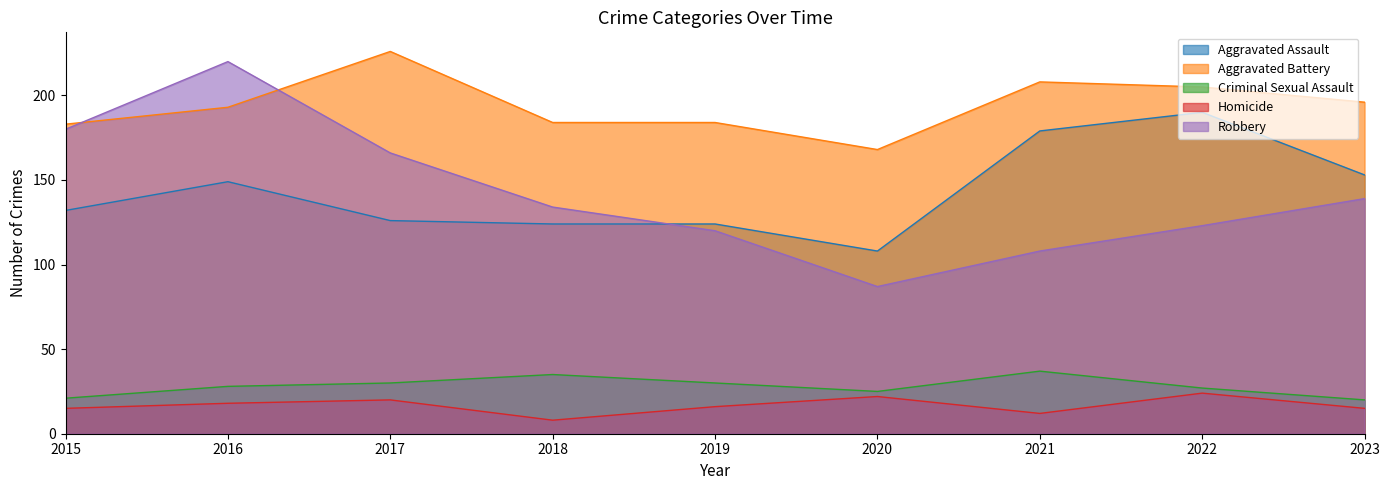

Between 2016 and 2017, which is larger?

2016